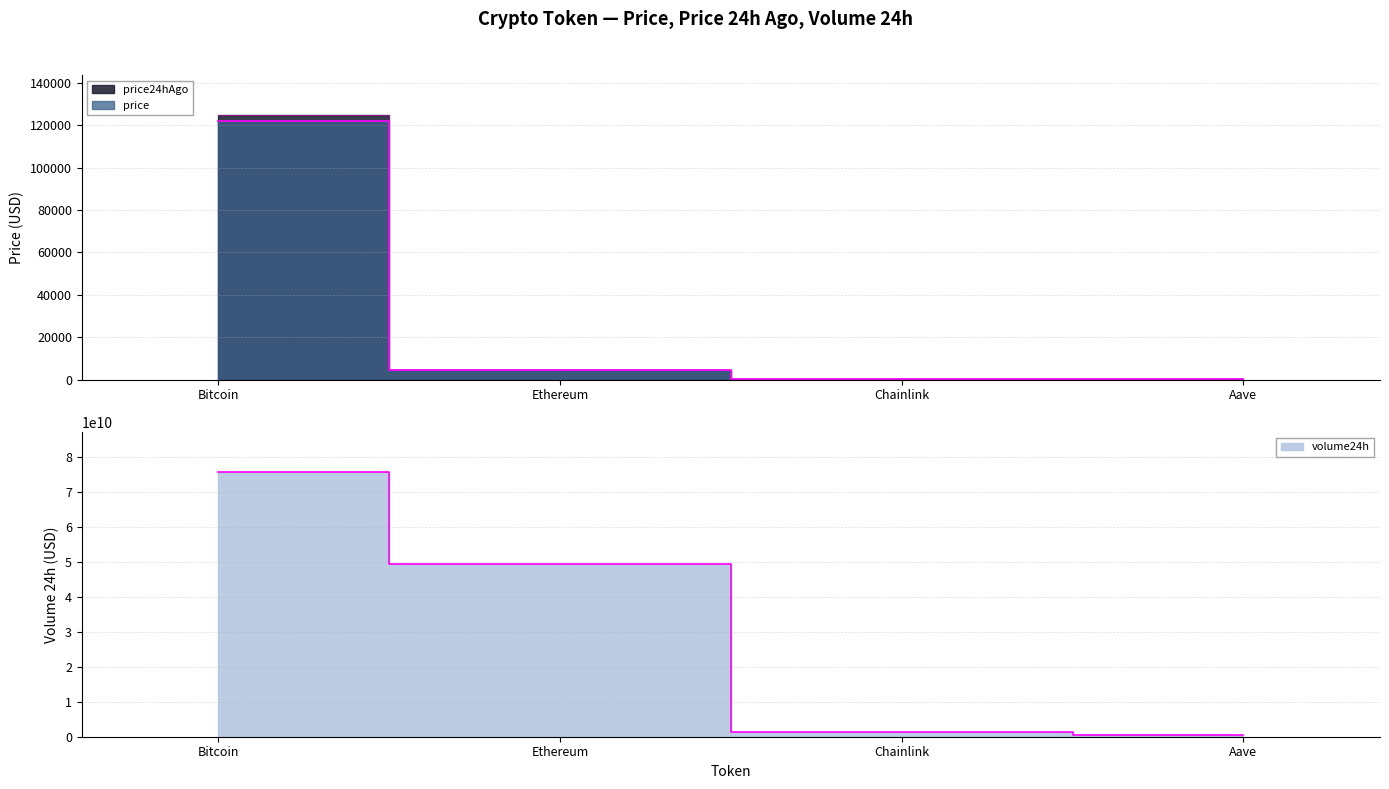

Count the number of data series in this chart.

3